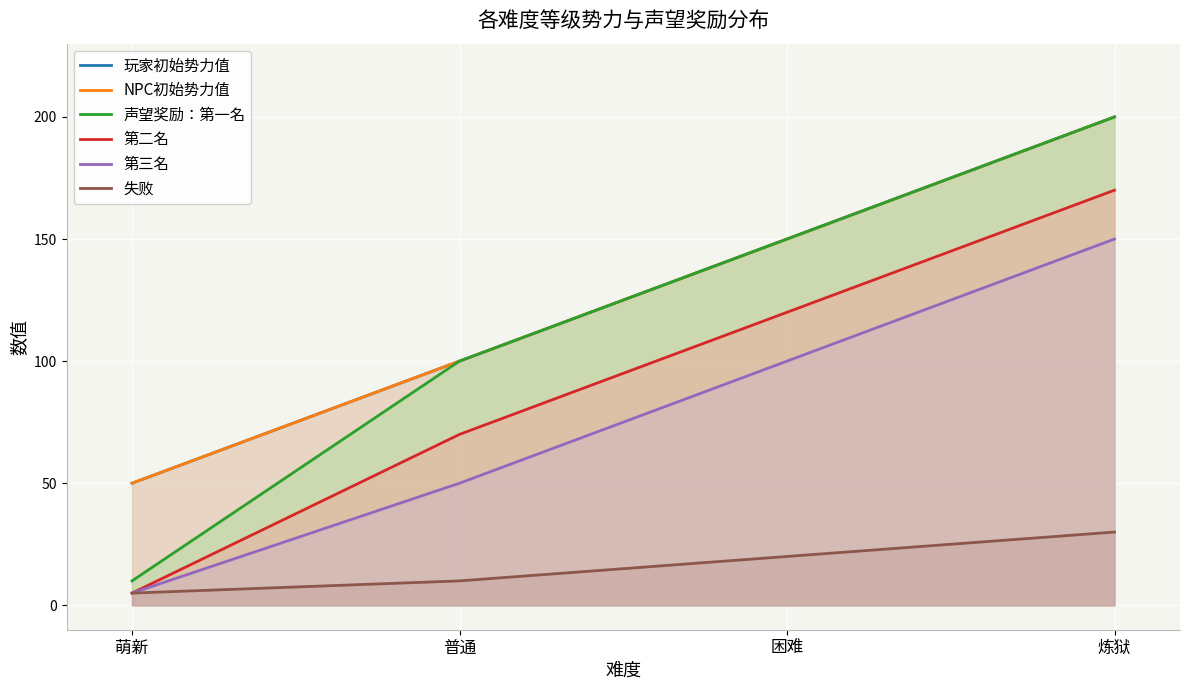

What is the difference between the highest and lowest values at 炼狱?

170